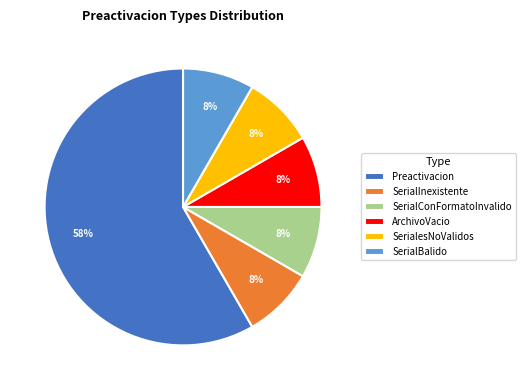

What is the ratio of the value at SerialesNoValidos to the value at SerialConFormatoInvalido?

1.0